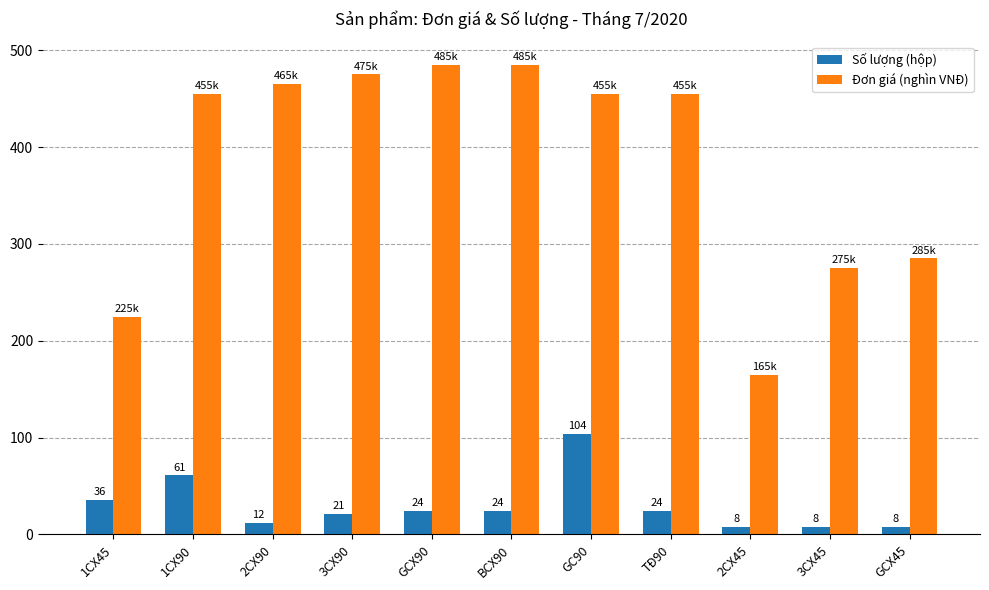

Rank the series by their maximum value, from lowest to highest.

Số lượng (hộp), Đơn giá (nghìn VNĐ)